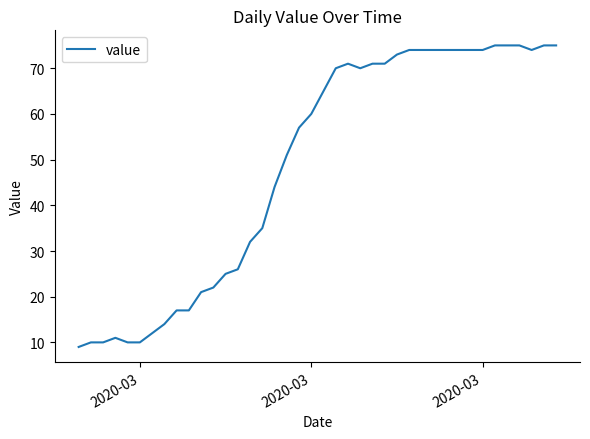

What is the smallest value displayed?

9